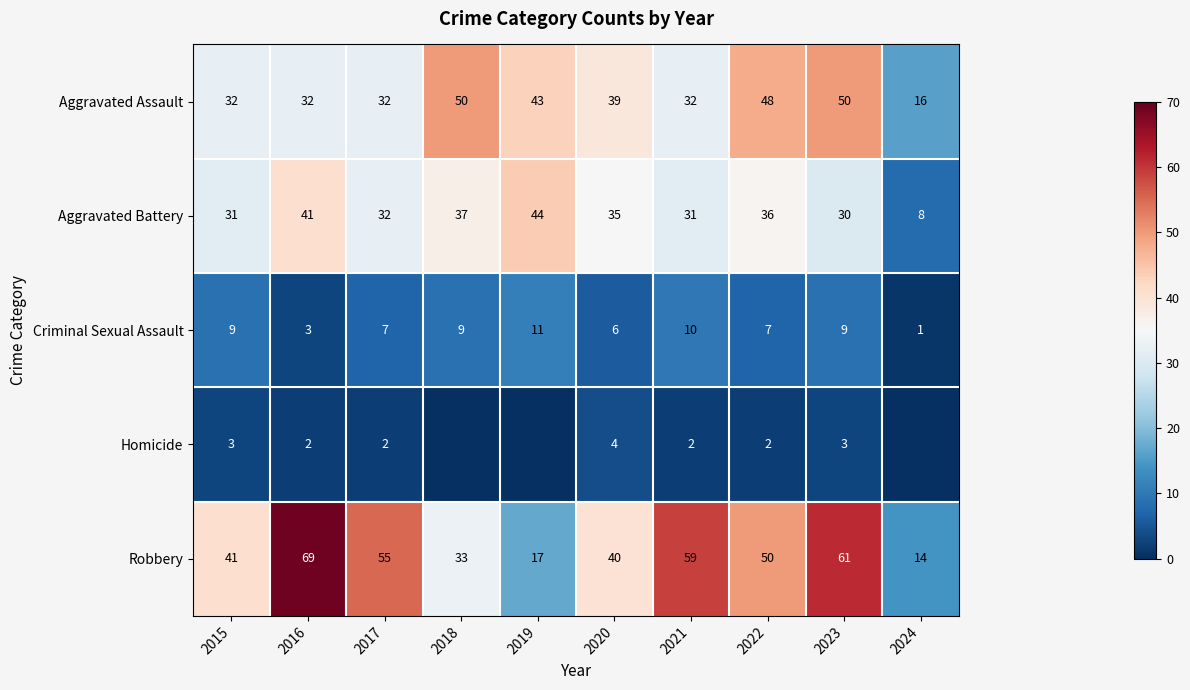

What is the spread (max minus min) of values at 2017?

53